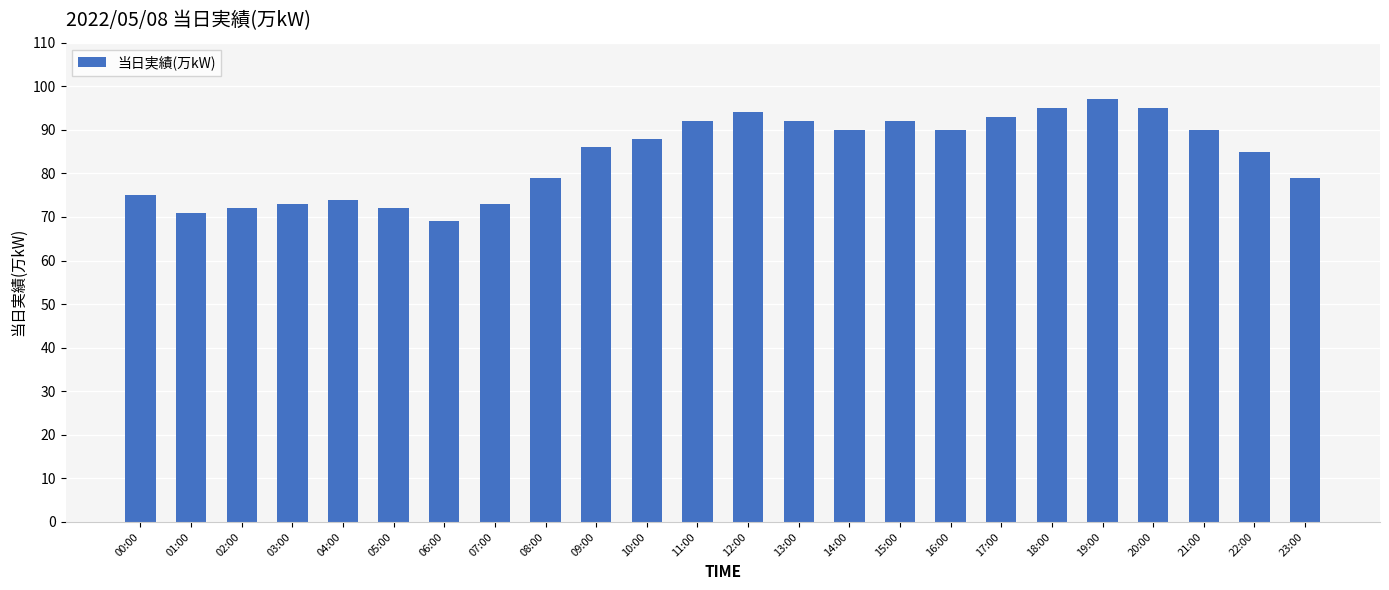

True or false: the data shows 79 at 23:00.

True